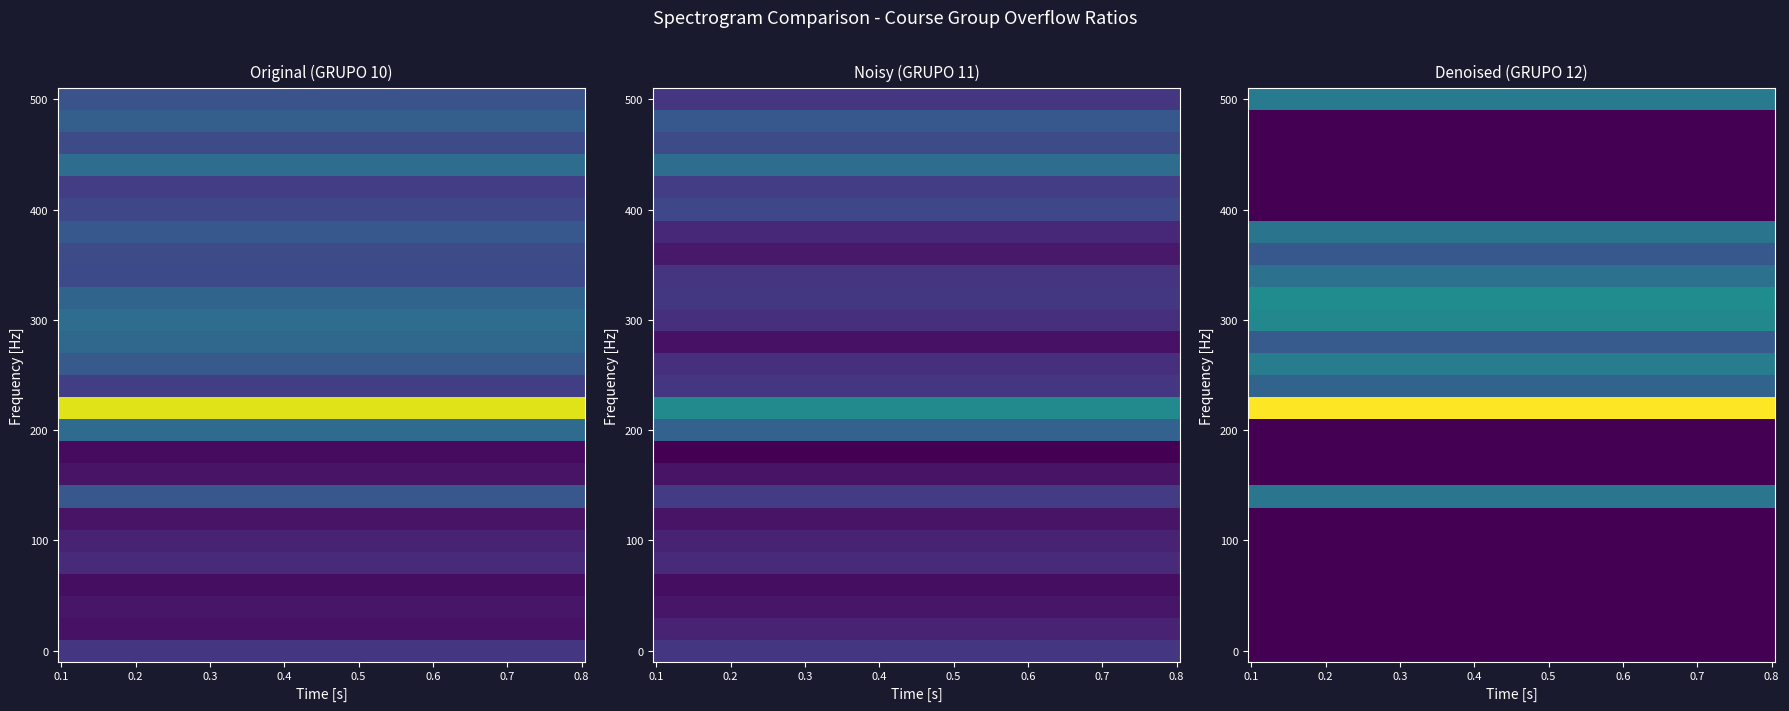

What is the greatest value displayed?

1.0